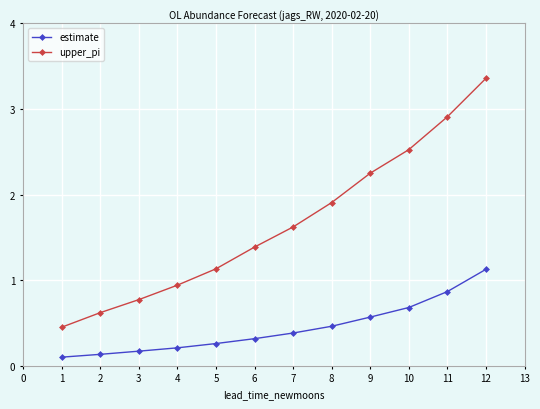

List the series in order of their peak value, lowest first.

estimate, upper_pi